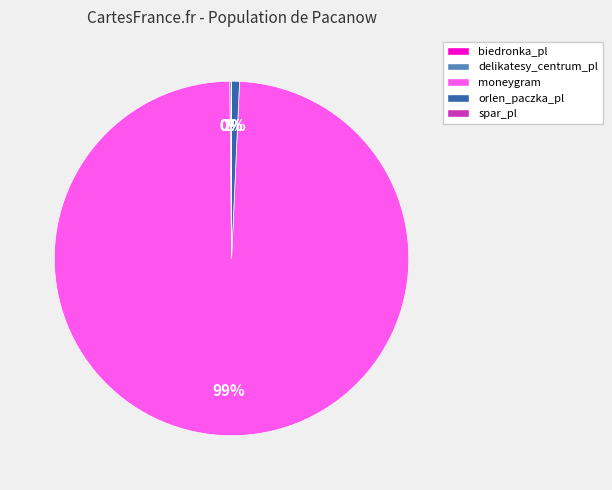

The orlen_paczka_pl slice represents 11% of the pie. True or false?

False